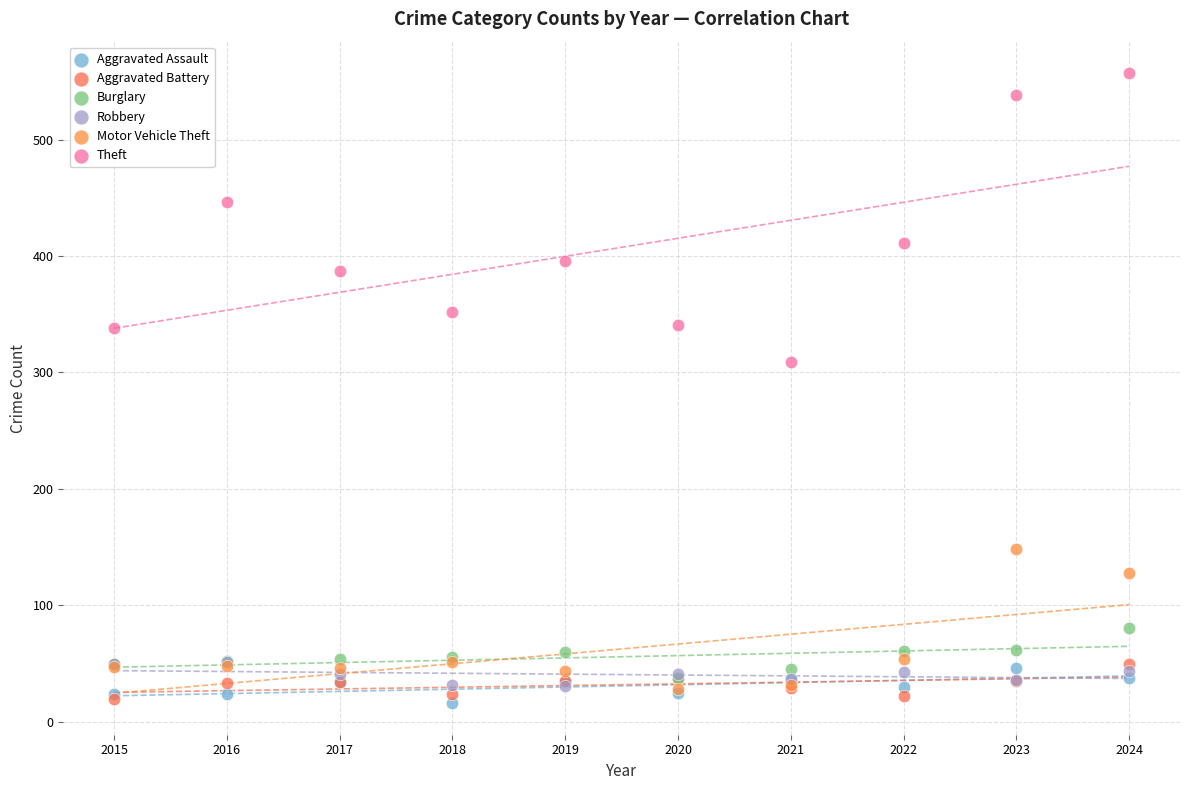

Across all series, what Y value is closest to 286?

309